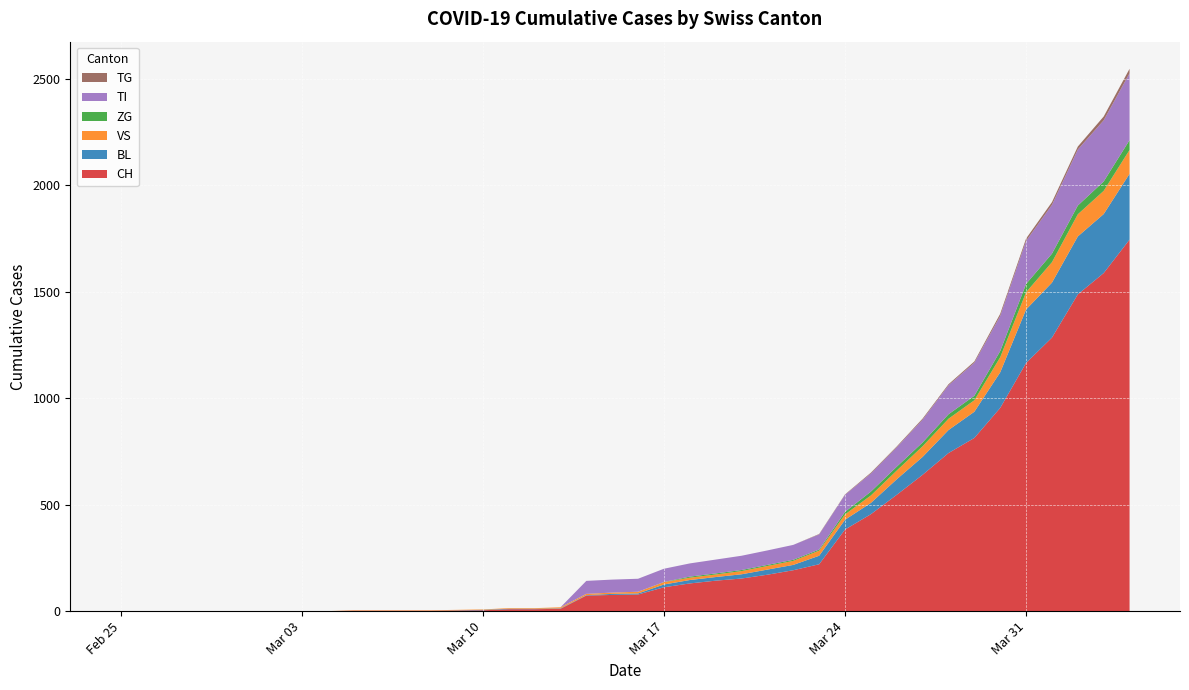

Reading right to left, extract all data points from this chart.

CH: 1744	1587	1487	1284	1165	954	813	742	640	546	455	383	220	192	171	153	143	130	112	78	76	73	11	9	9	4	3	2	2	2	2	0	0	0	0	0	0	0	0	0
BL: 309	277	272	258	251	167	123	108	84	73	53	46	40	25	24	20	17	16	13	5	5	2	2	2	2	2	1	0	0	0	0	0	0	0	0	0	0	0	0	0
VS: 112	109	104	96	81	71	54	53	50	41	35	25	24	19	17	15	12	11	11	8	6	6	5	3	3	2	2	2	2	2	2	0	0	0	0	0	0	0	0	0
ZG: 46	44	41	40	39	29	21	21	18	18	18	12	5	5	5	5	5	5	1	0	0	0	0	0	0	0	0	0	0	0	0	0	0	0	0	0	0	0	0	0
TI: 314	287	263	229	202	165	155	136	107	91	85	80	71	70	68	67	65	62	62	61	61	61	0	0	0	0	0	0	0	0	0	0	0	0	0	0	0	0	0	0
TG: 21	18	14	13	11	10	6	5	5	4	4	2	2	0	0	0	0	0	0	0	0	0	0	0	0	0	0	0	0	0	0	0	0	0	0	0	0	0	0	0